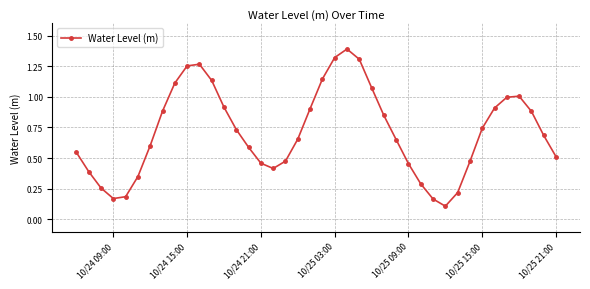

True or false: there are more than 2 points higher than both neighbors.

True